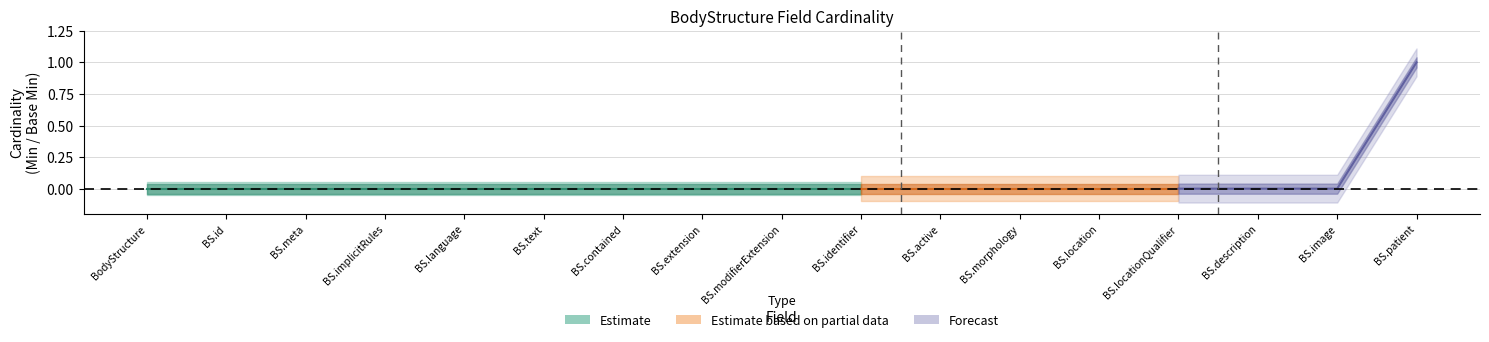

Is the value of Base Min at BodyStructure.implicitRules greater than the value of Min at BodyStructure.modifierExtension?

No